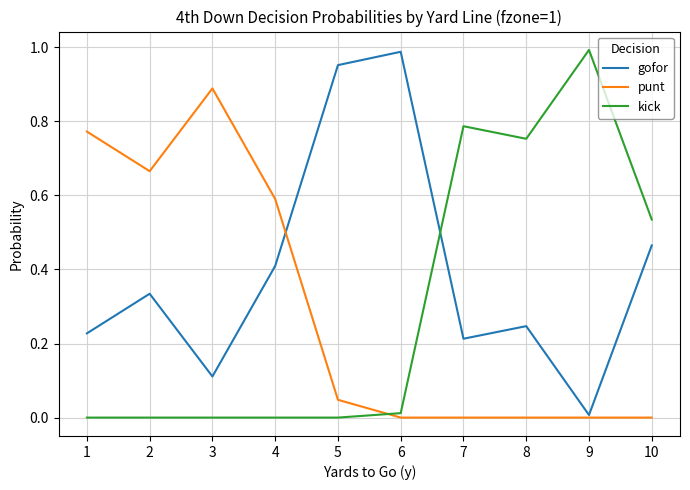

Is the value of kick at 6 greater than the value of gofor at 5?

No